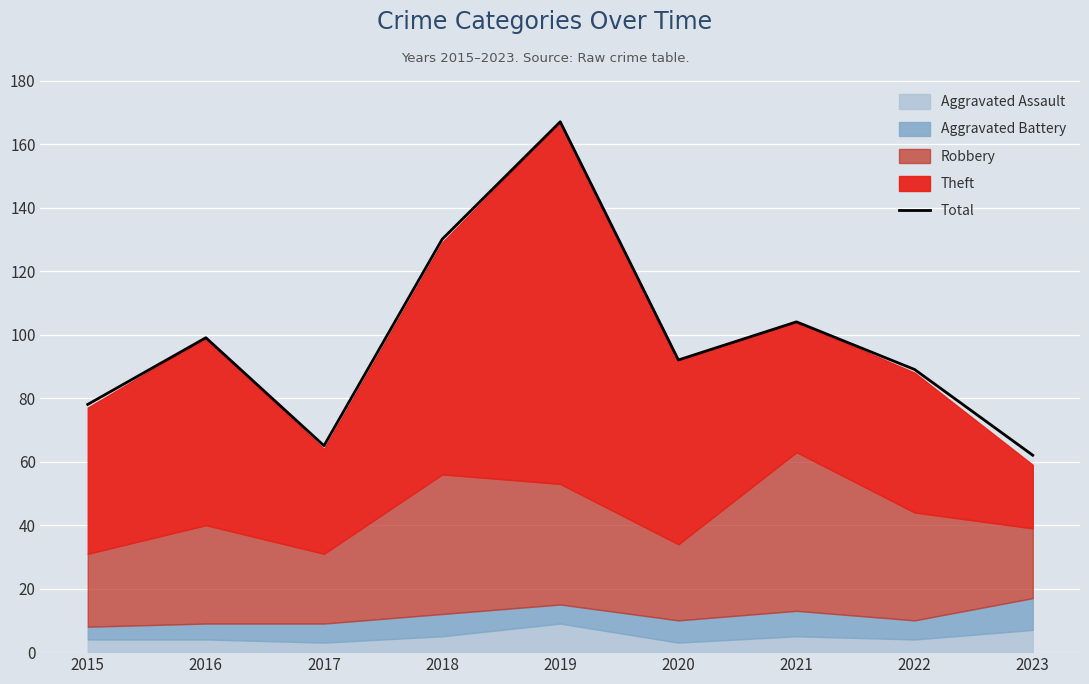

How many lines are shown in the chart?

1